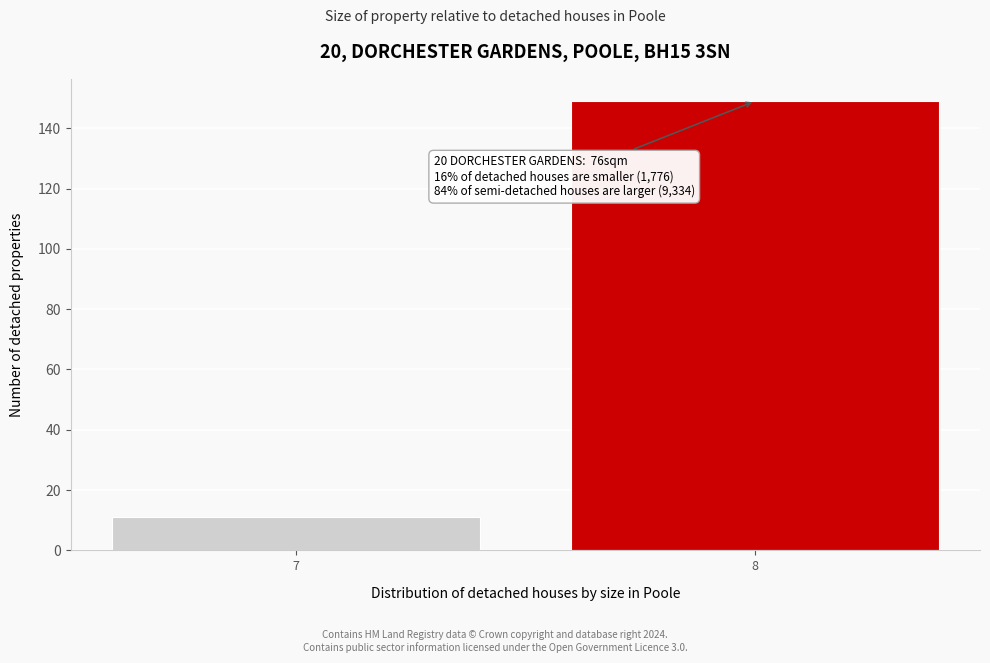

Reading left to right, transcribe all the data shown in this chart.

7=11	8=149